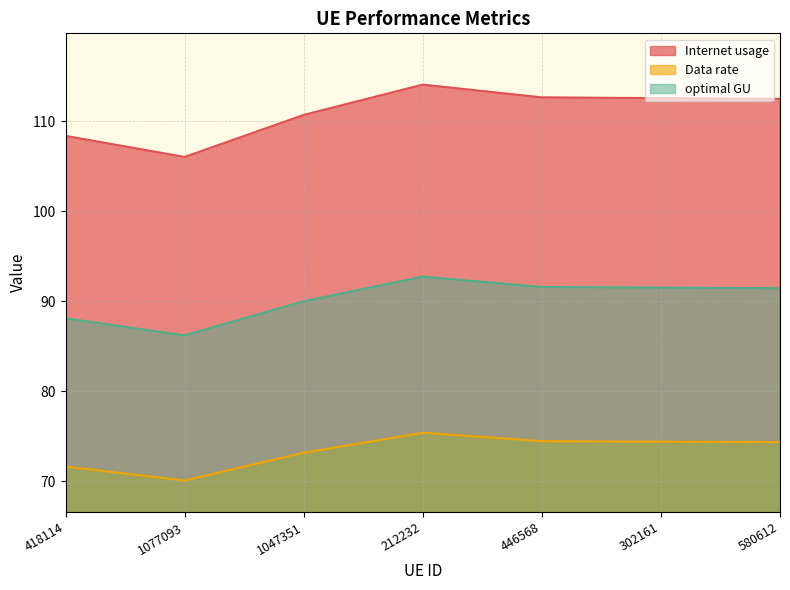

Which series has the largest total across all categories?

Internet usage